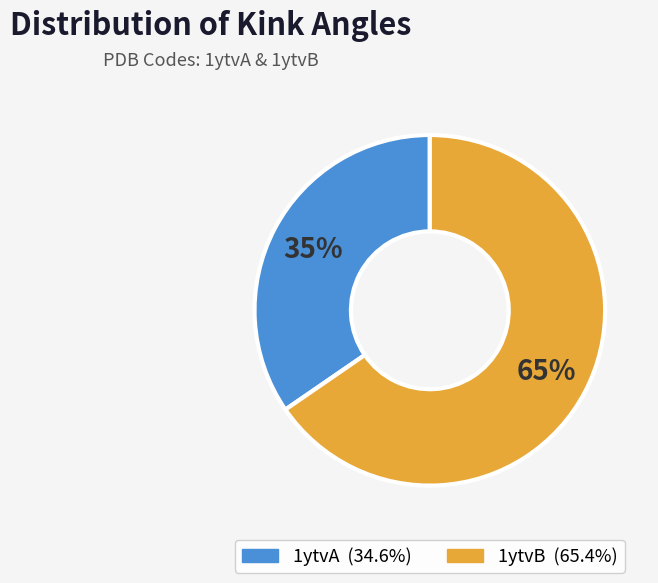

Is the sum of 1ytvB and 1ytvA greater than half?

Yes